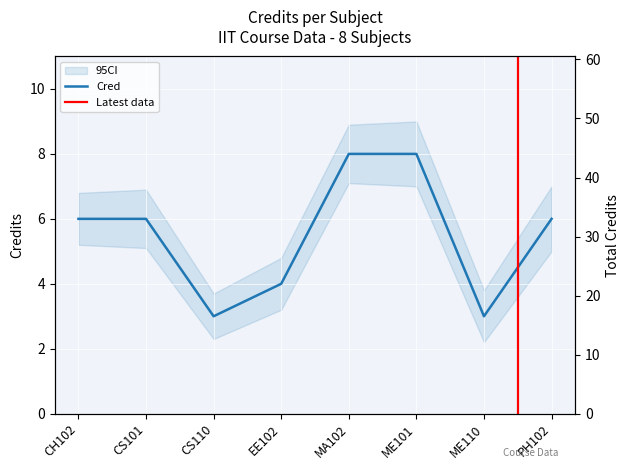

What is the ratio of the value at MA102 to the value at EE102?

2.0